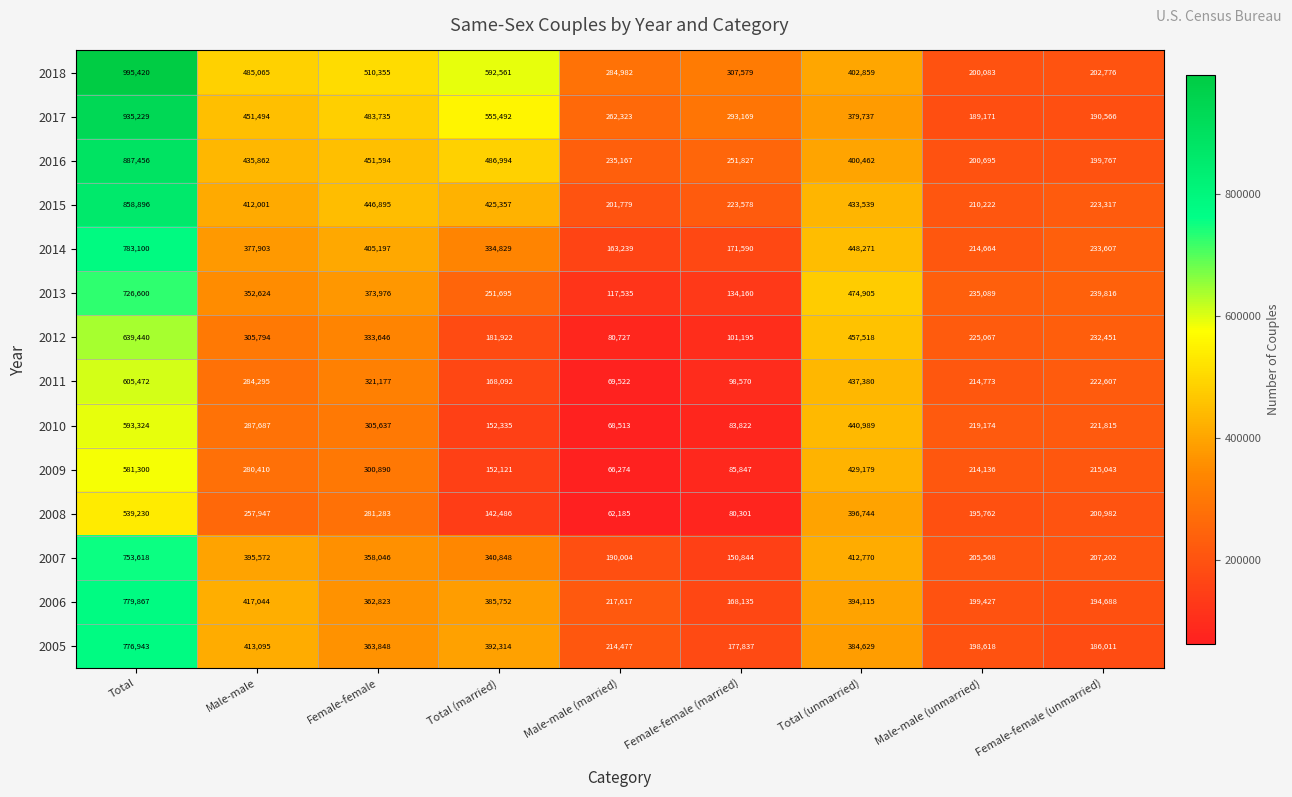

Rank the categories by 2017 value from highest to lowest.

Total, Total (married), Female-female, Male-male, Total (unmarried), Female-female (married), Male-male (married), Female-female (unmarried), Male-male (unmarried)